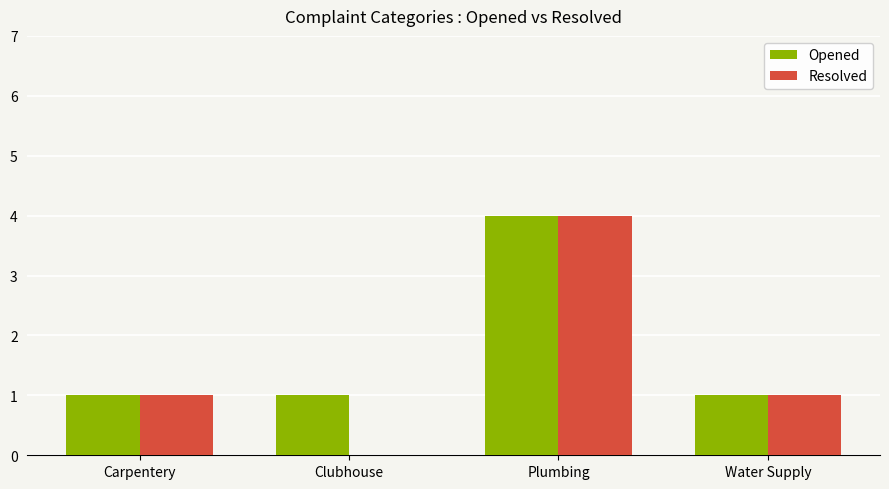

Which category has the highest value in the Resolved series?

Plumbing